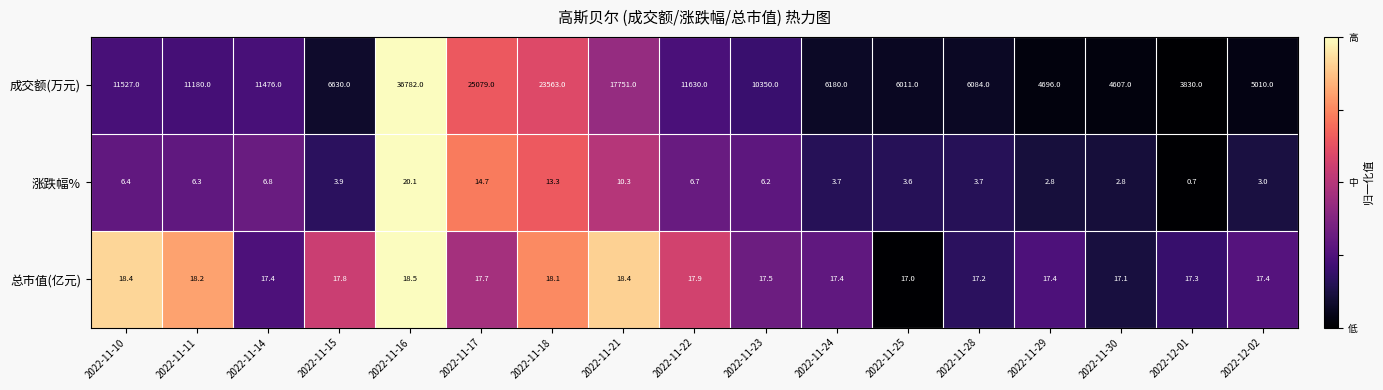

What is the total value across all series at 2022-11-11?

11204.5